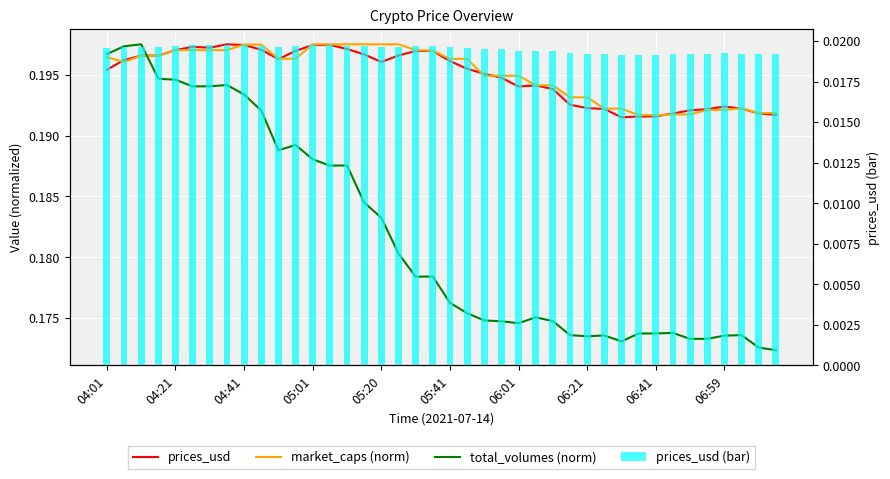

How many prices_usd values are between 0 and 1?

40